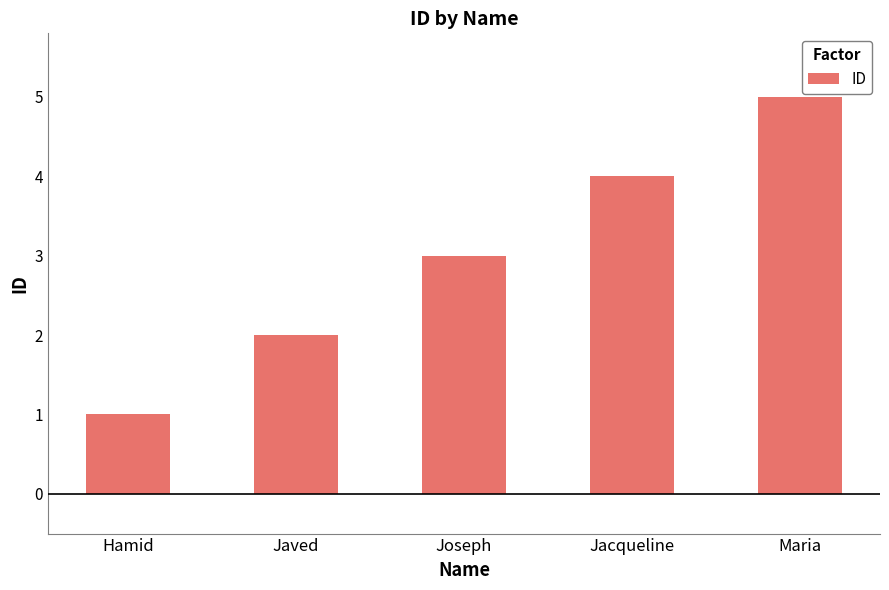

What is the sum of the values at Javed and Maria?

7